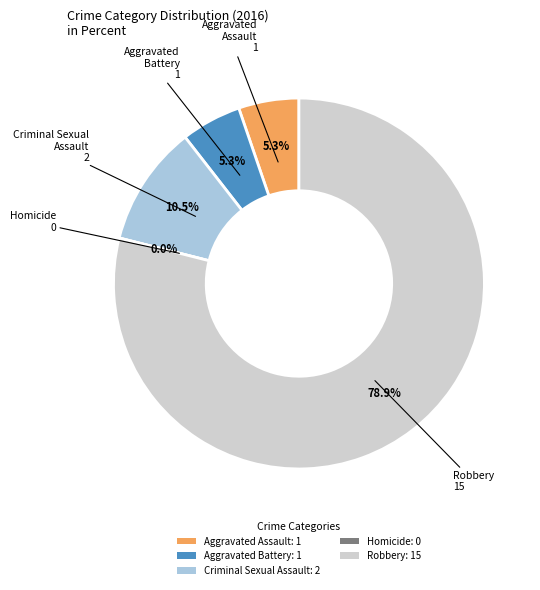

To the nearest percent, what portion does Aggravated Assault represent?

5%